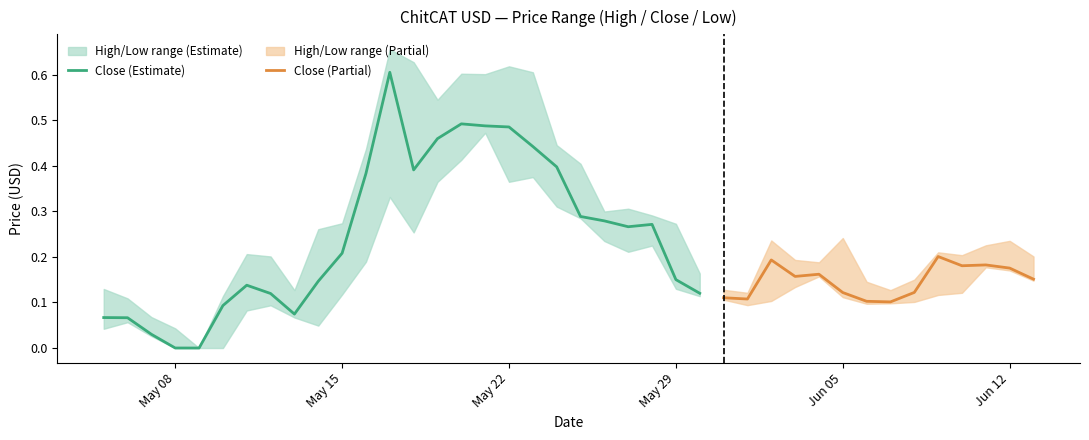

The value of High at 24 is 0.3. True or false?

True